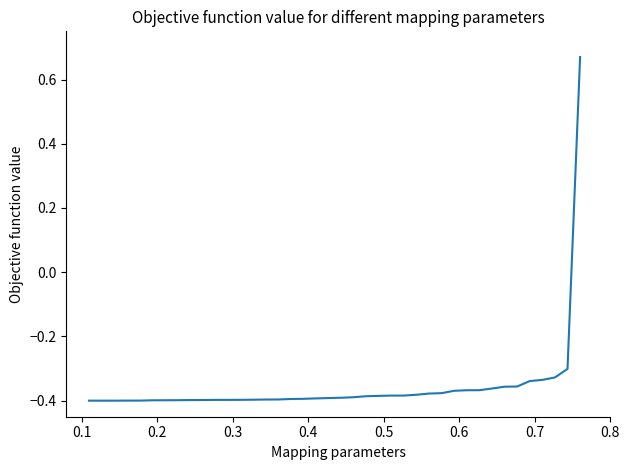

How many lines are shown in the chart?

1